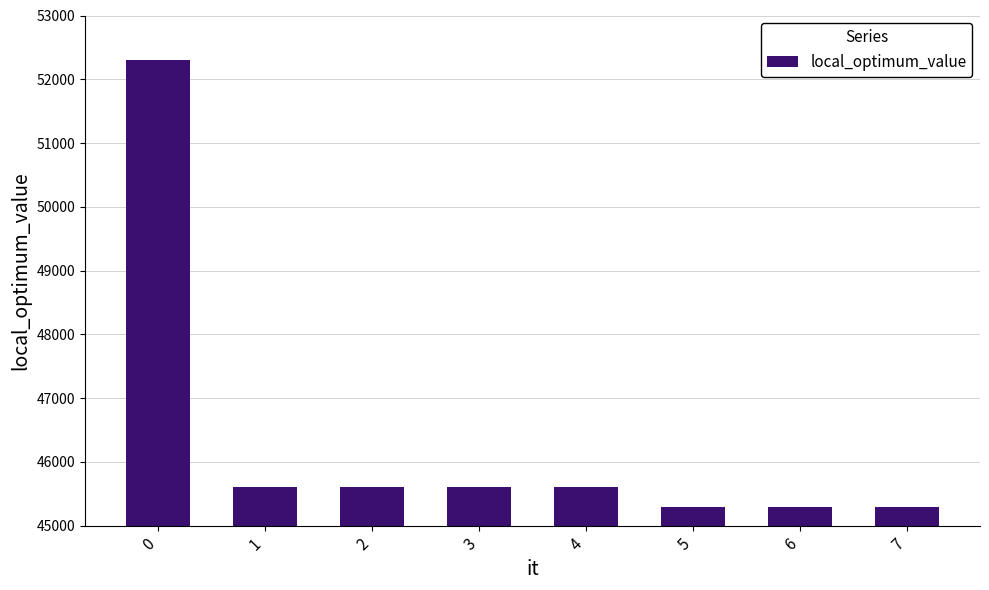

Reading right to left, what are all the values shown in this chart?

45300	45300	45300	45600	45600	45600	45600	52300